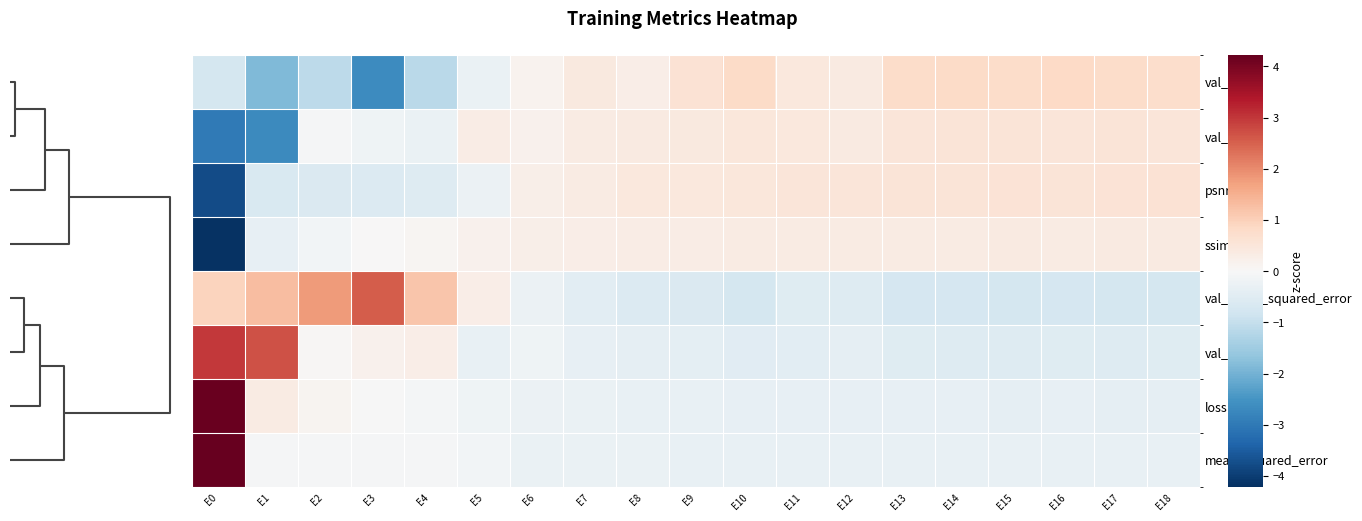

At how many categories does at least one series exceed 0?

19